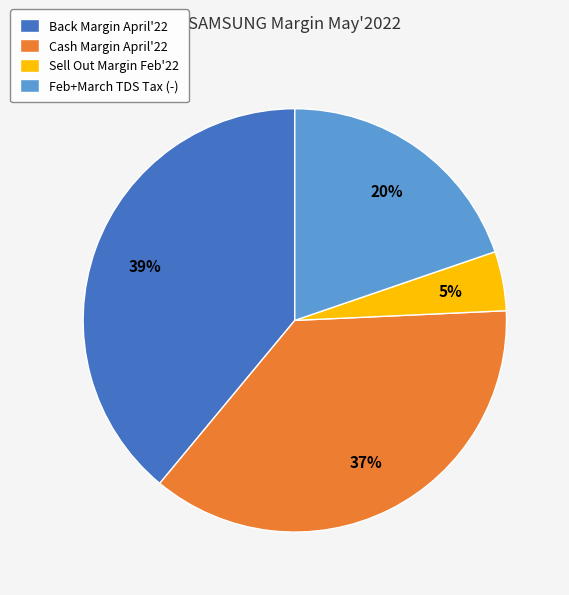

What is the smallest slice in the pie chart?

Sell Out Margin Feb'22